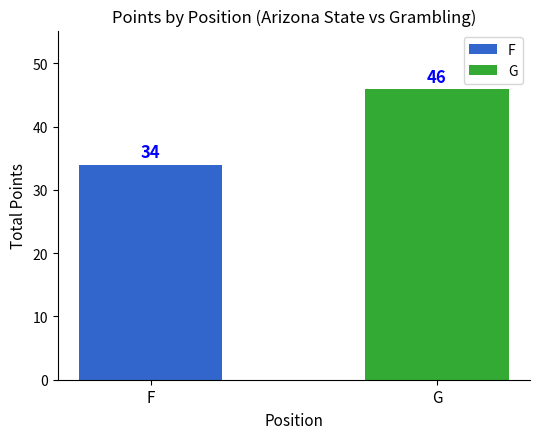

What is the value of the 1st bar from the left?

34